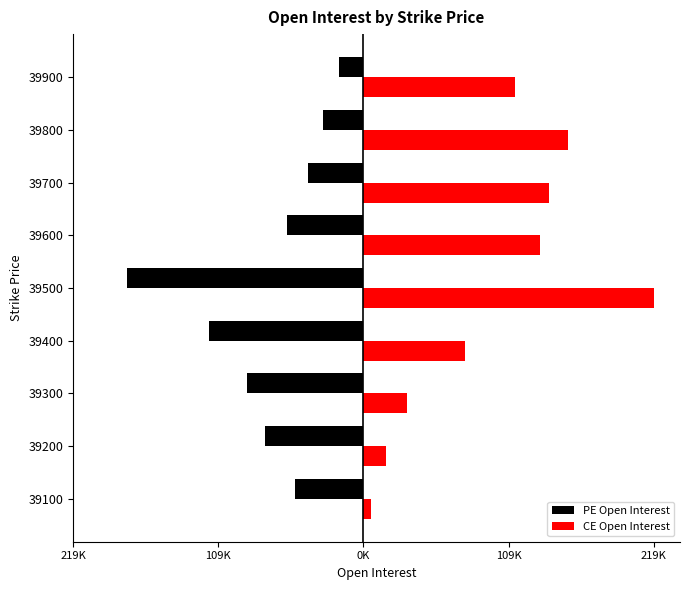

What is the minimum value for PE Open Interest?

-178319